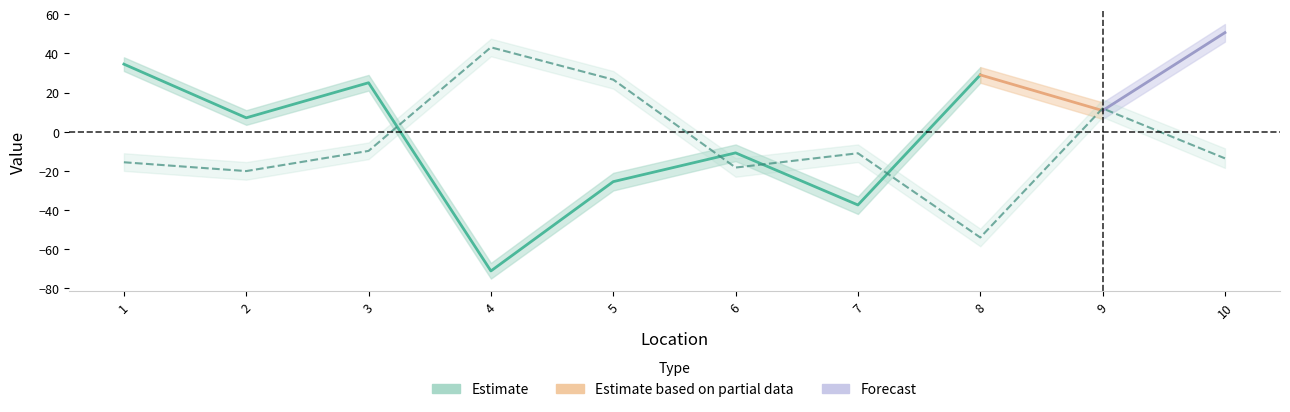

What is the change in value from 1 to 8?

-38.4